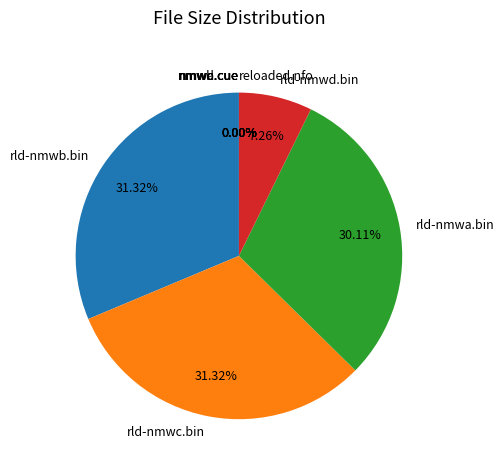

Which category has the smallest portion of the pie?

CD1/rld-nmwa.cue